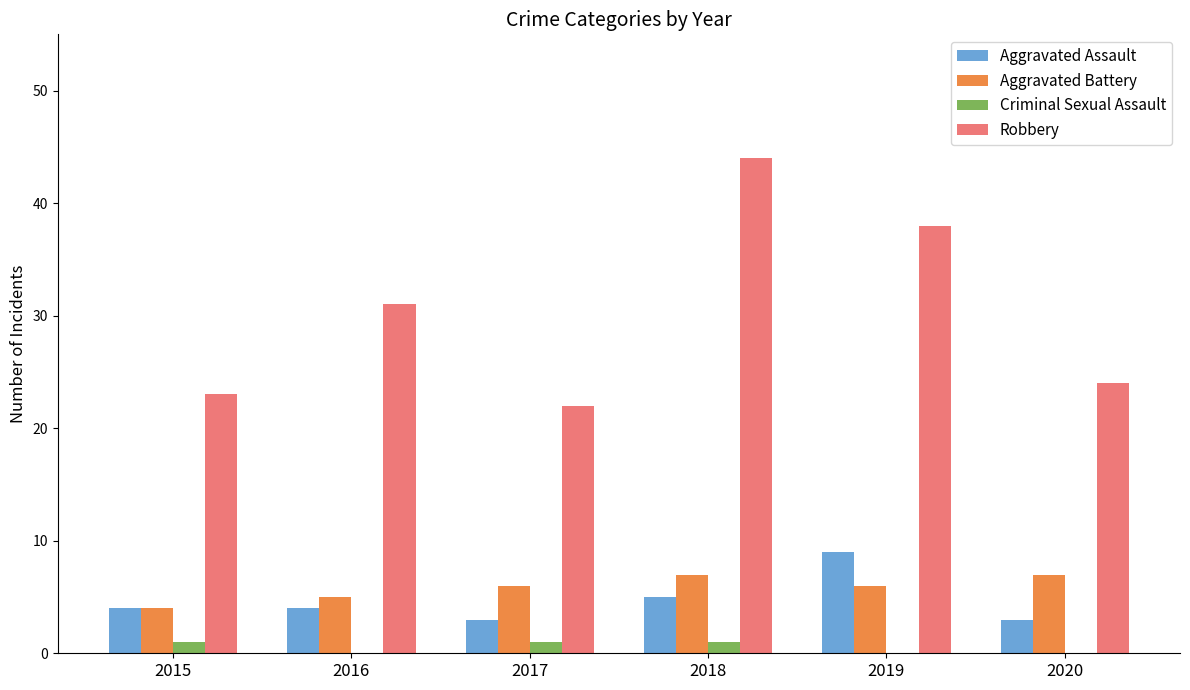

Is it true that Aggravated Battery equals 7 at 2016?

False